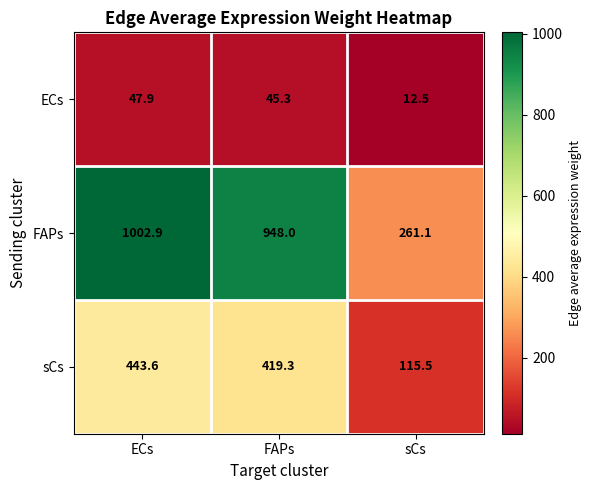

Between FAPs and sCs, which series saw the biggest shift?

FAPs